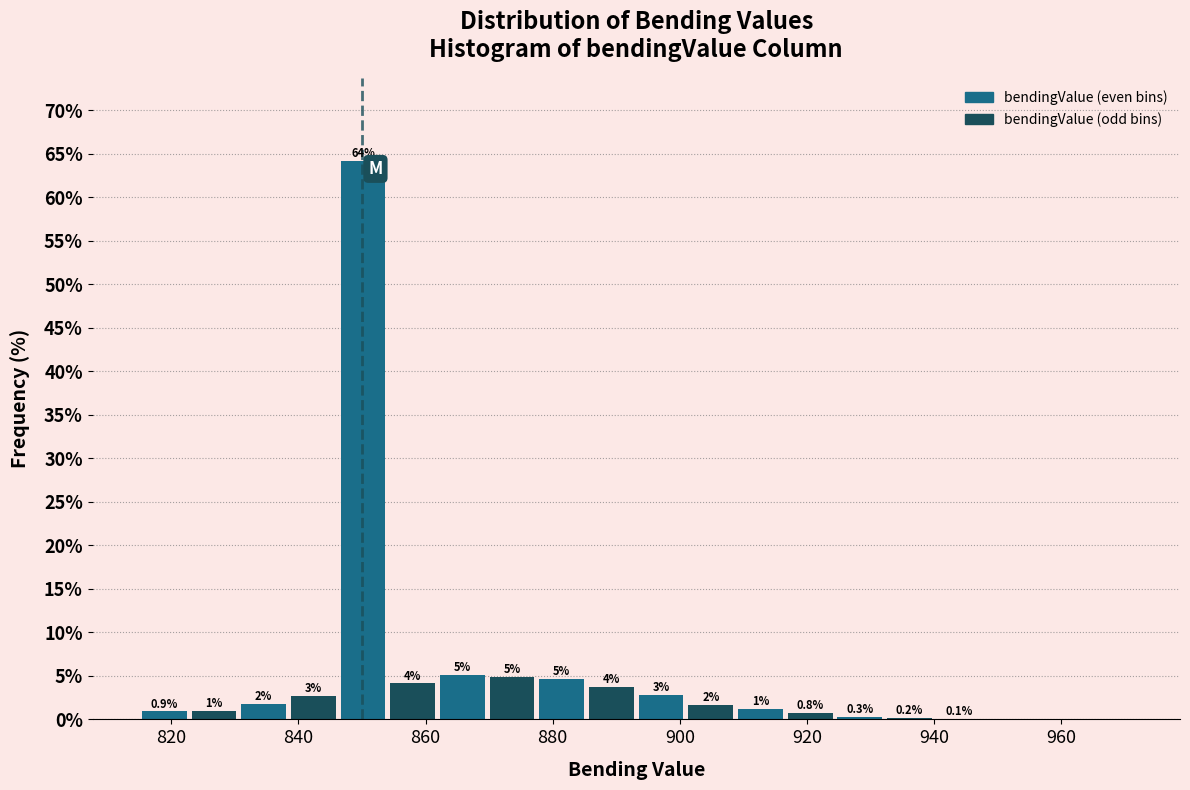

Read against the x-axis, roughly where is the centre of the tallest bar?

850